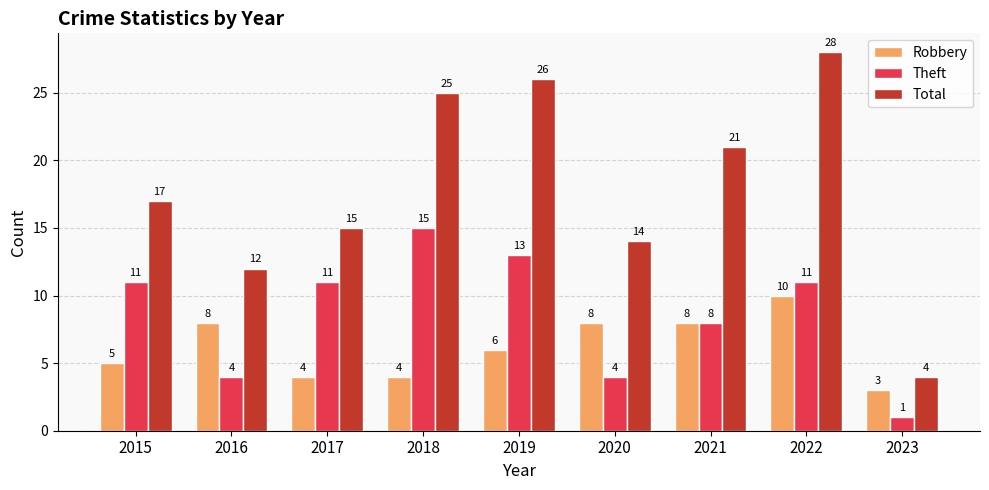

Rank the series by their average value, from highest to lowest.

Total, Theft, Robbery